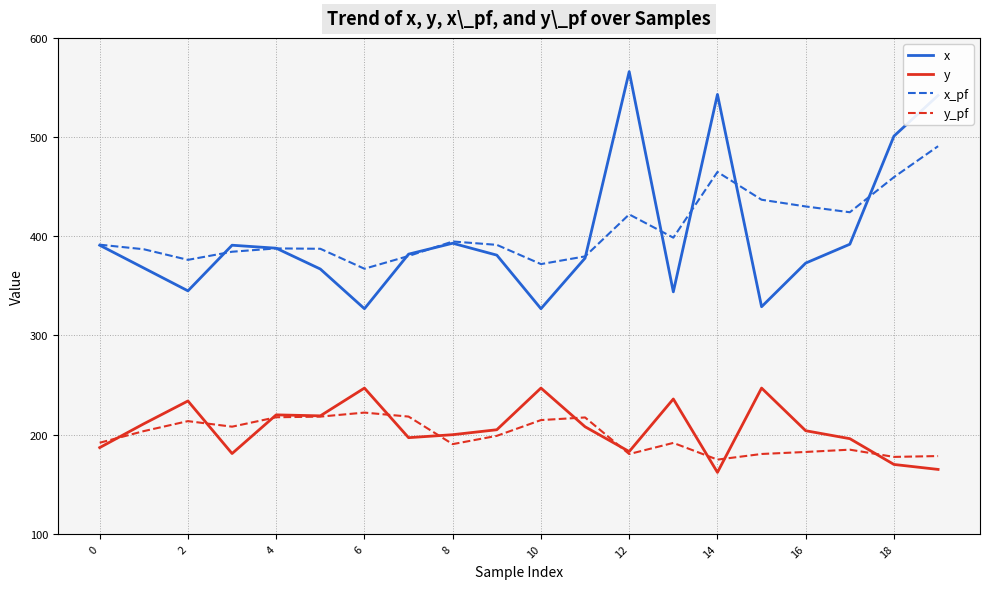

True or false: x_pf and y_pf cross at least once.

False